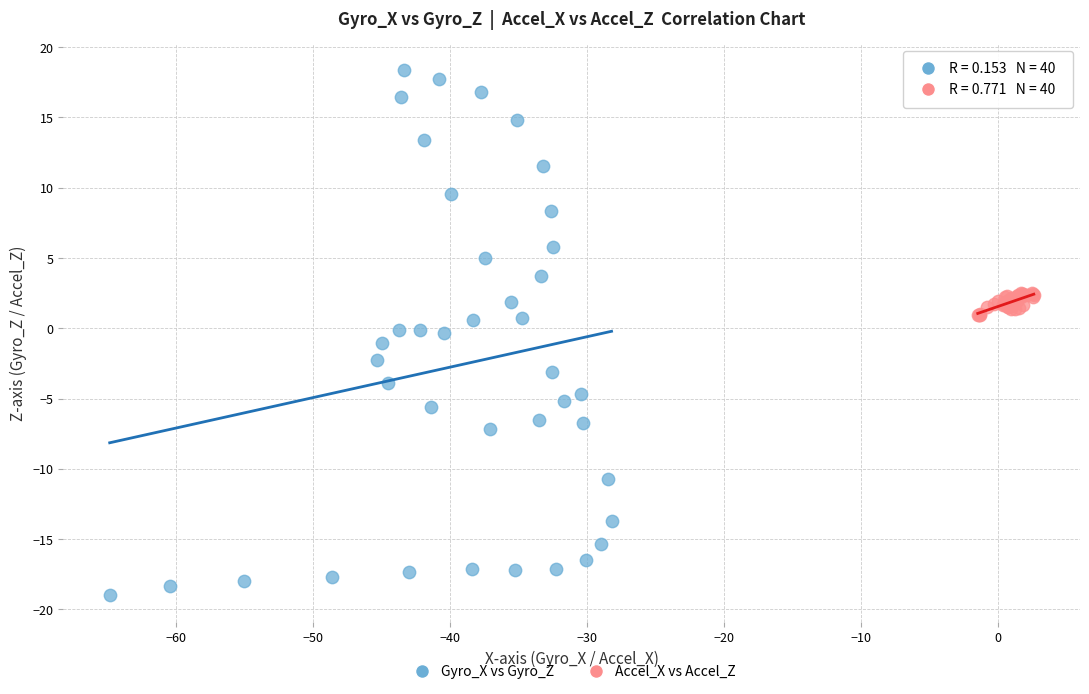

Which series has the largest Y range (max minus min)?

Gyro_X vs Gyro_Z